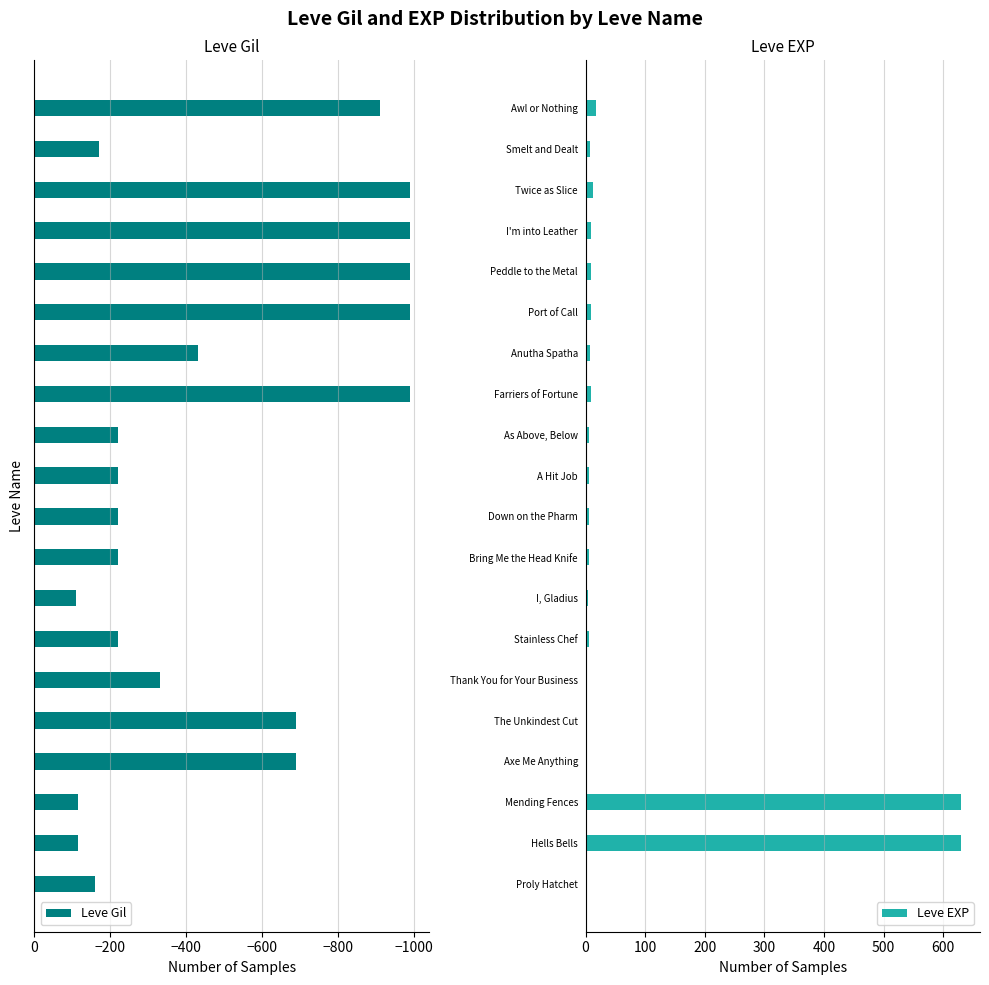

Are the bars grouped side by side (vs. stacked)?

Yes